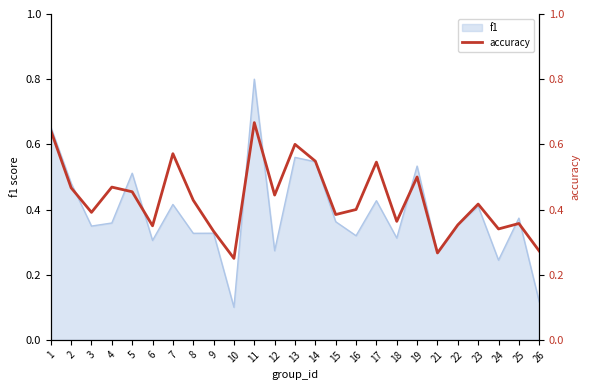

True or false: f1 has a value of 0.5 at 9.

False